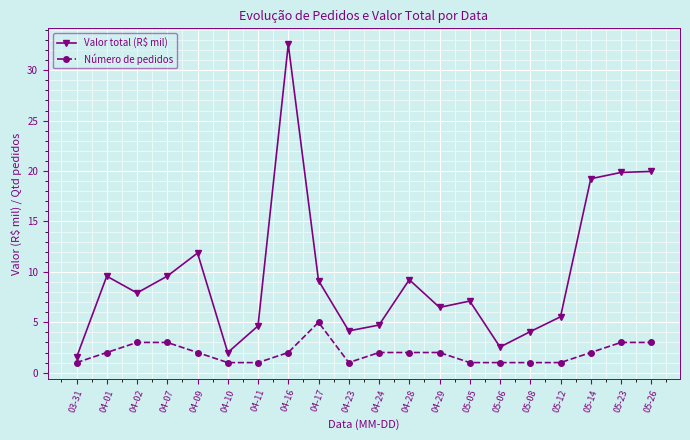

What is the value of the Valor total (R$ mil) point at the 14th from the left?

7.1